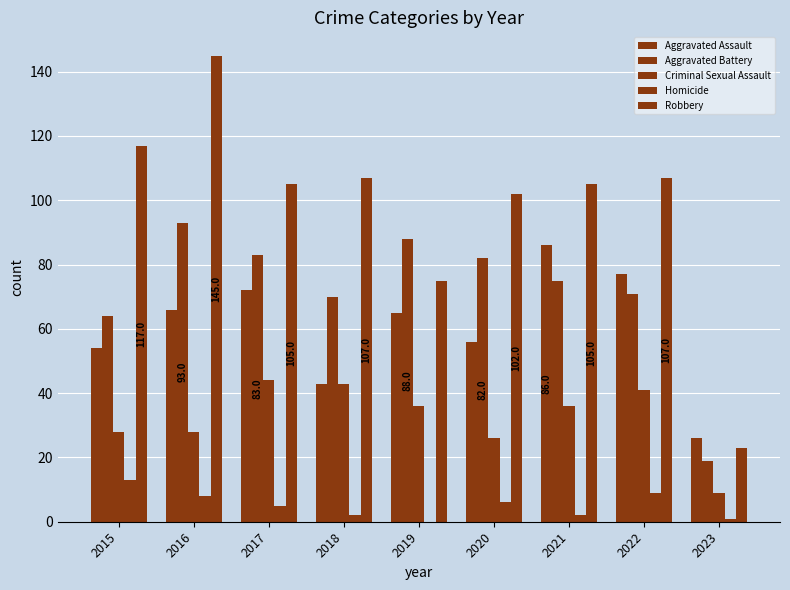

Count the number of categories in the chart.

9